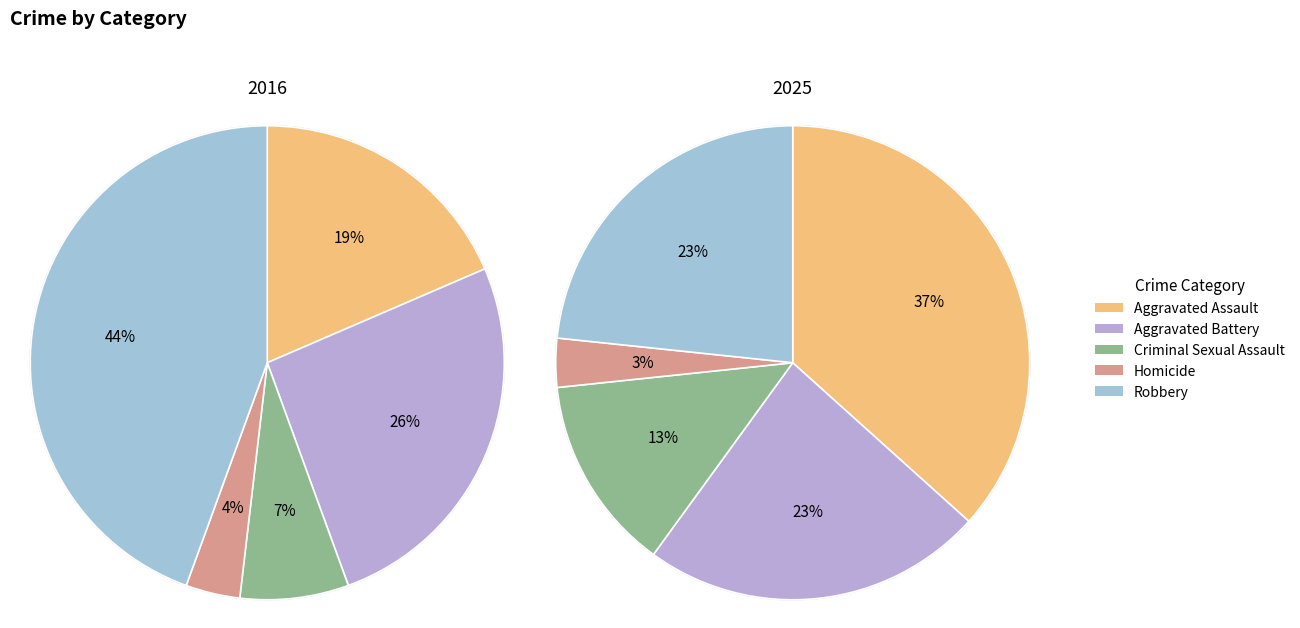

Does any single category account for the majority?

No